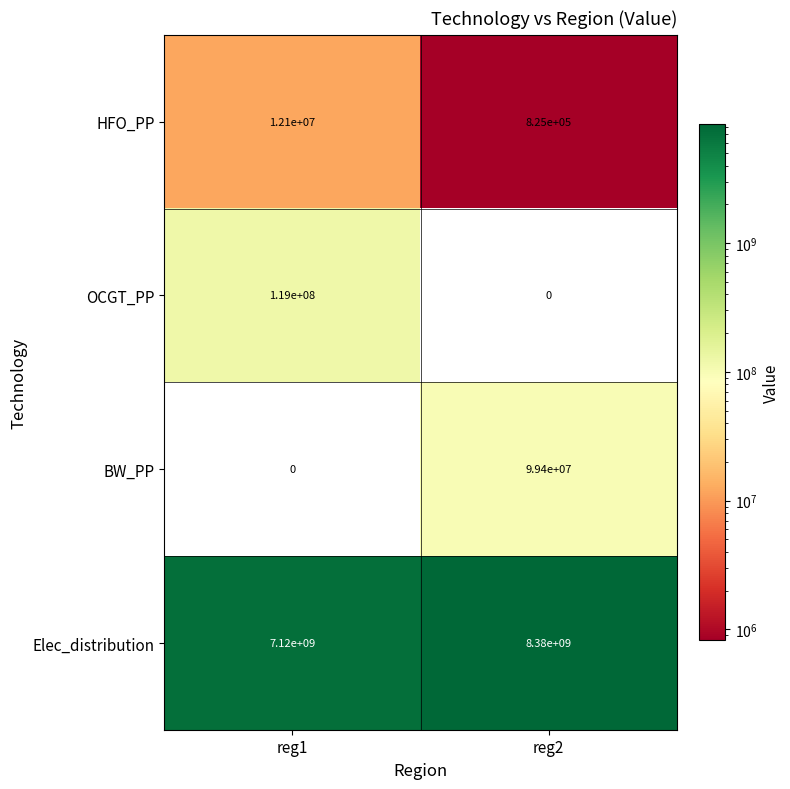

Is it true that OCGT_PP equals 119000000 at reg1?

True